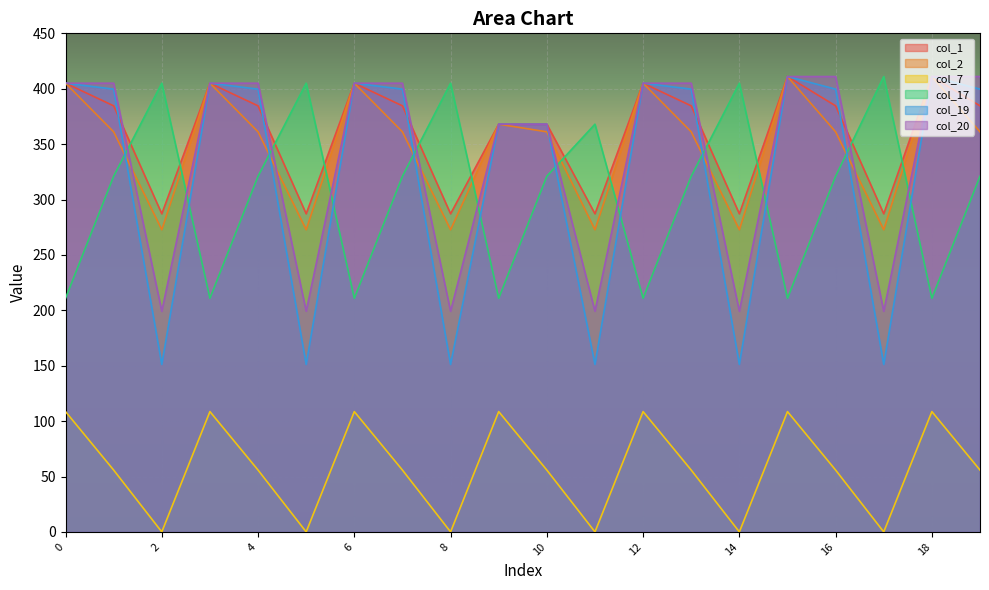

What is the maximum value shown in the chart?

411.0